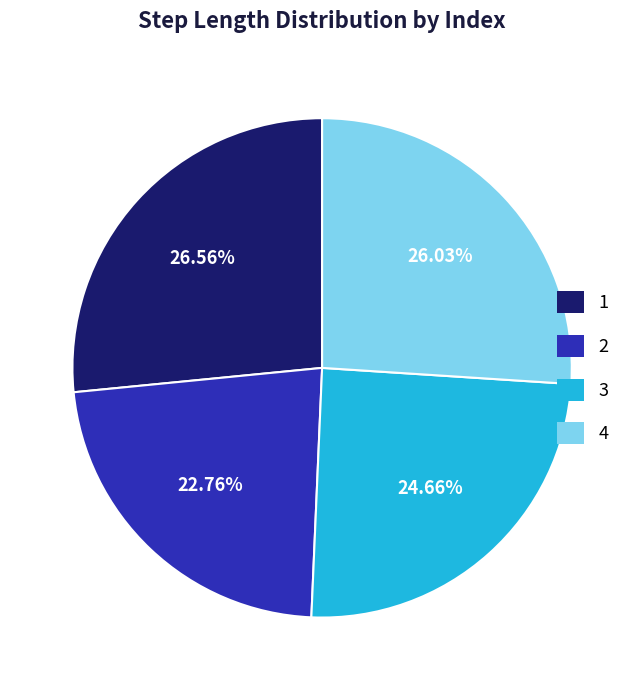

The 3 slice represents 25% of the pie. True or false?

True